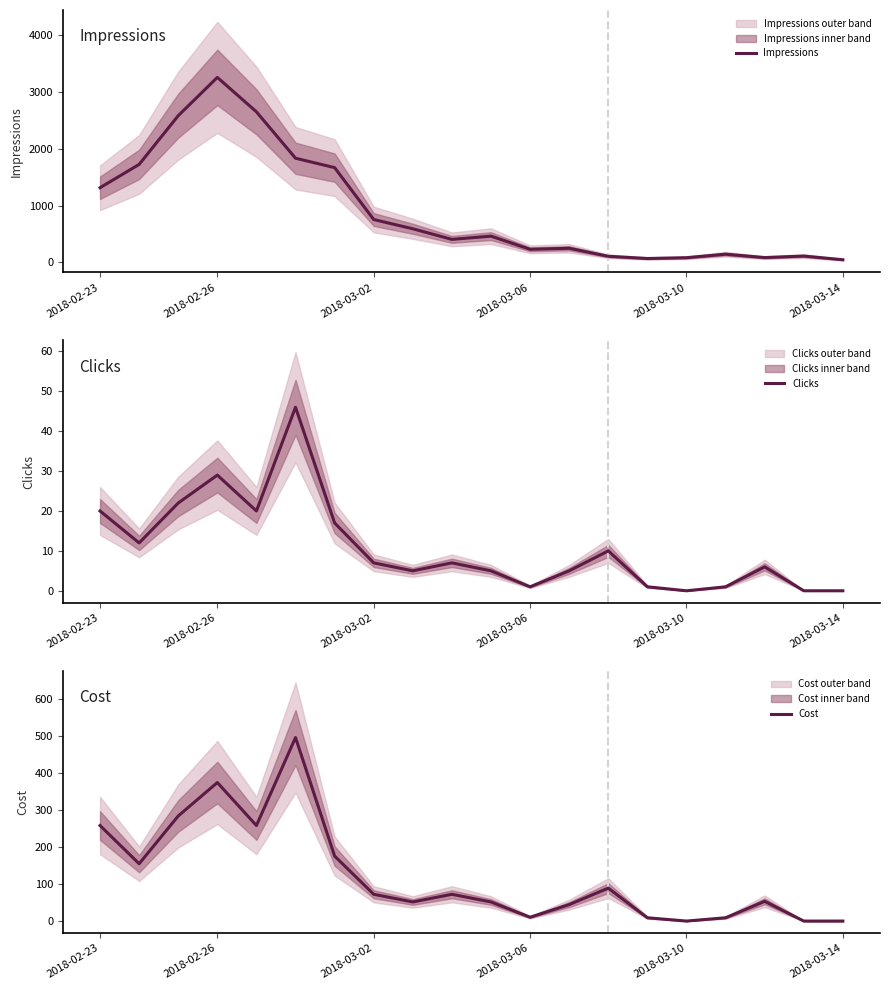

What are all the series names shown in the legend?

Impressions, Clicks, Cost